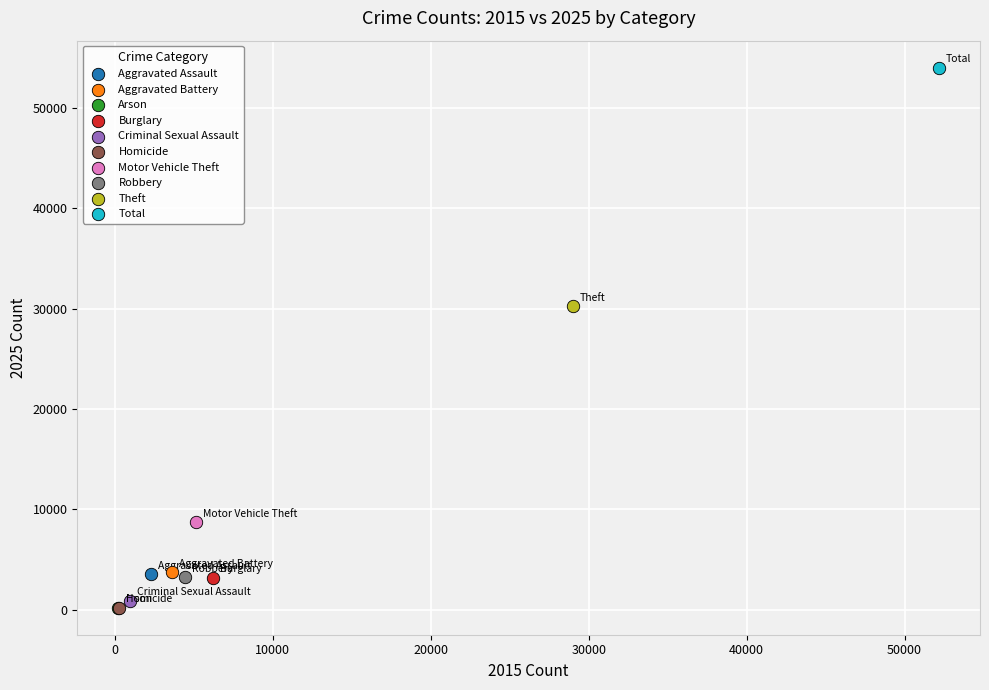

What are all the series names shown in the legend?

Aggravated Assault, Aggravated Battery, Arson, Burglary, Criminal Sexual Assault, Homicide, Motor Vehicle Theft, Robbery, Theft, Total